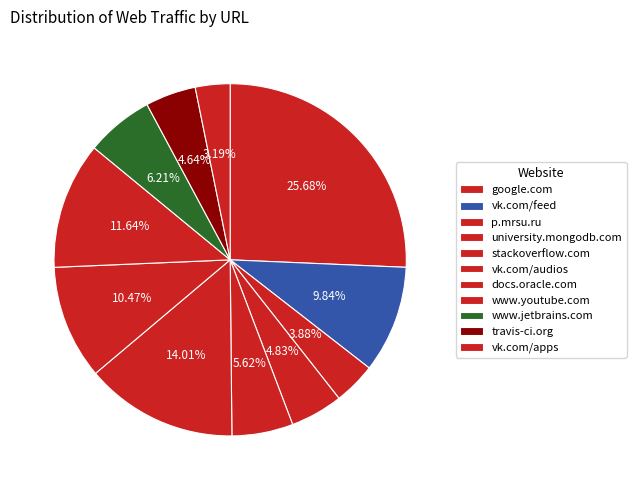

Which category has the smallest portion of the pie?

https://vk.com/apps